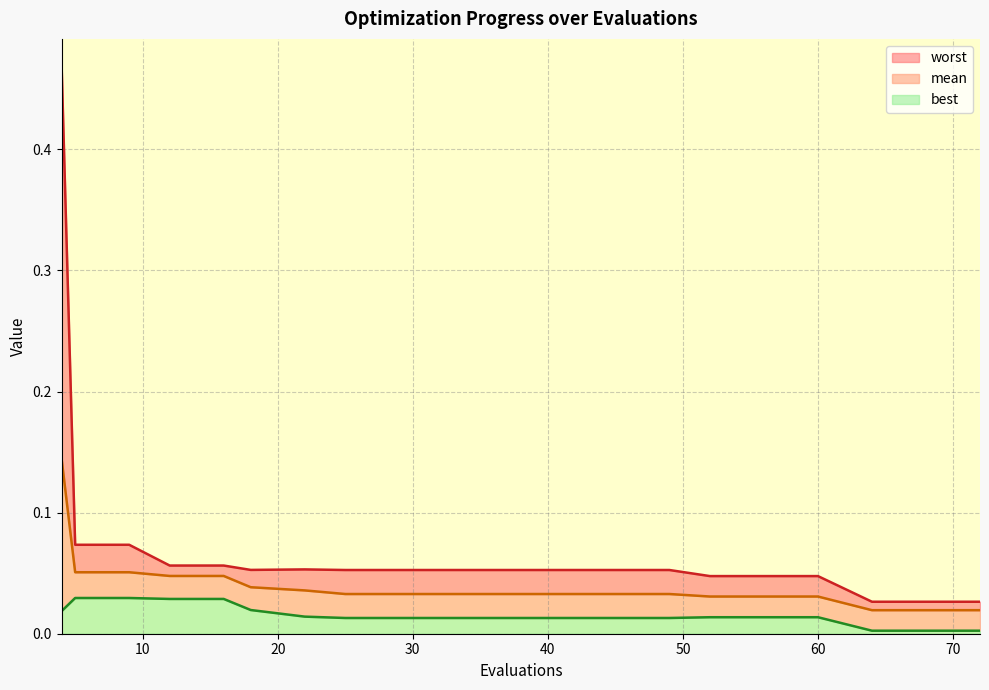

How many categories are shown in the chart?

20